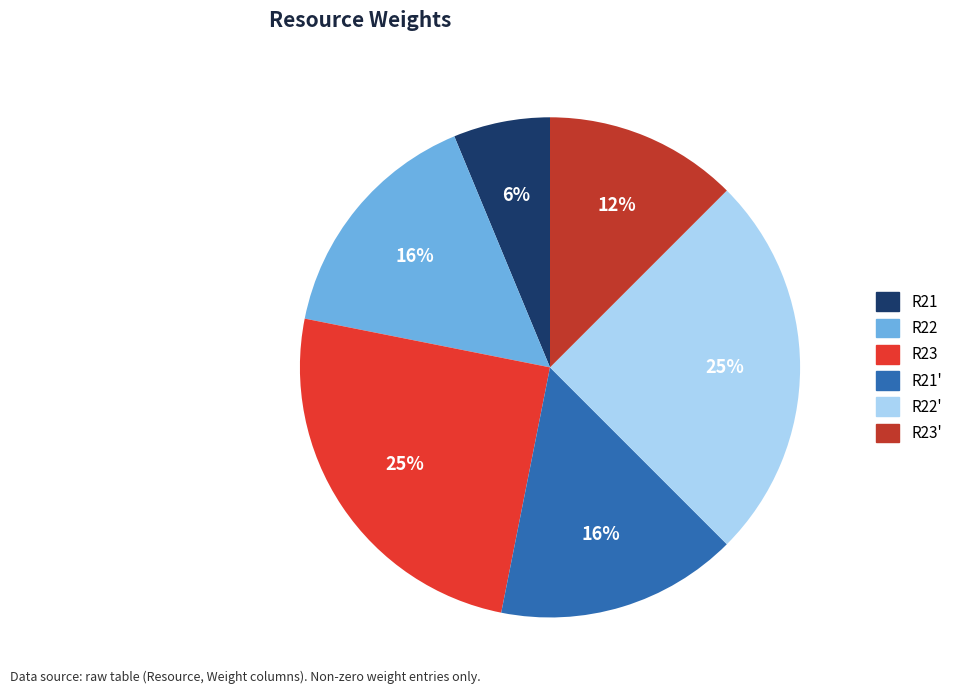

Is there a majority slice in this chart?

No